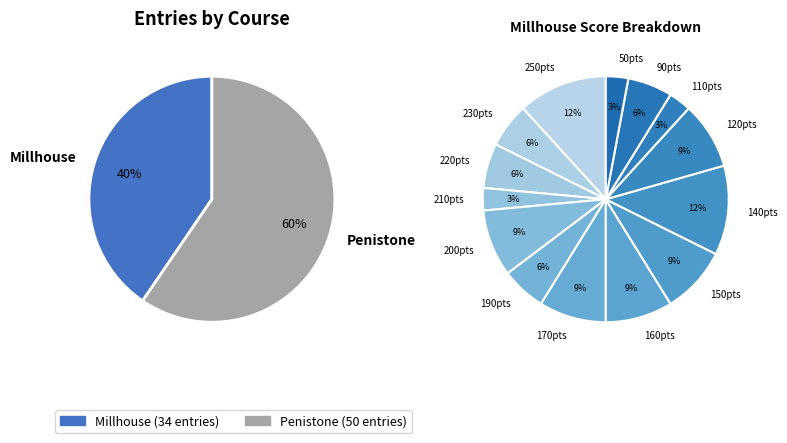

Between Millhouse and Penistone, which is larger?

Penistone